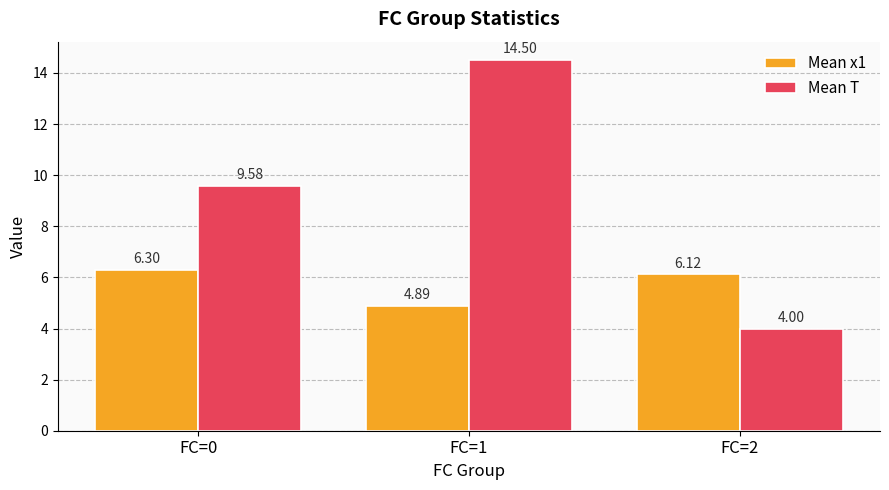

Does the chart contain stacked bars?

No